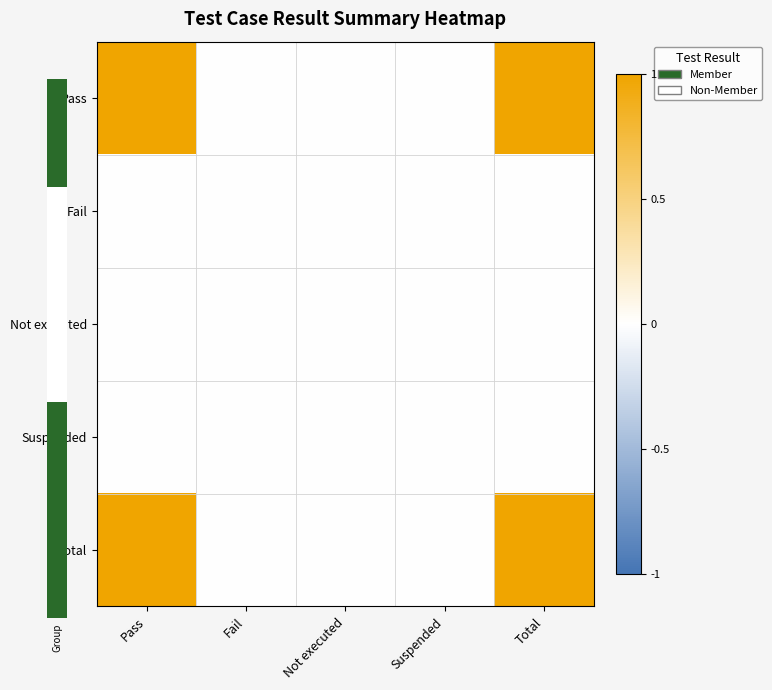

Which series has the largest total across all categories?

Pass